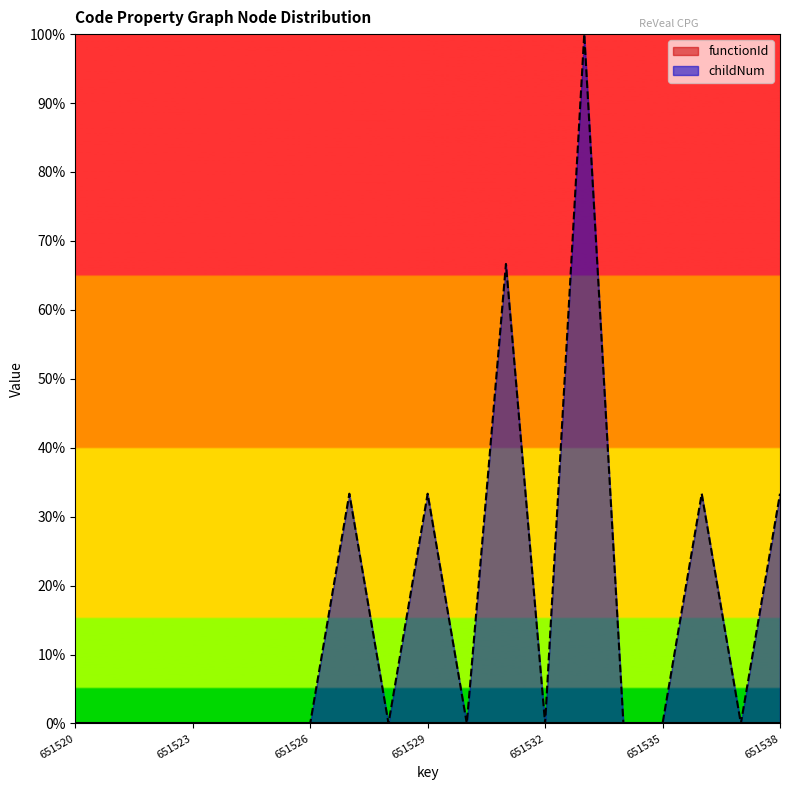

At which category does the chart reach its minimum across all series?

651520